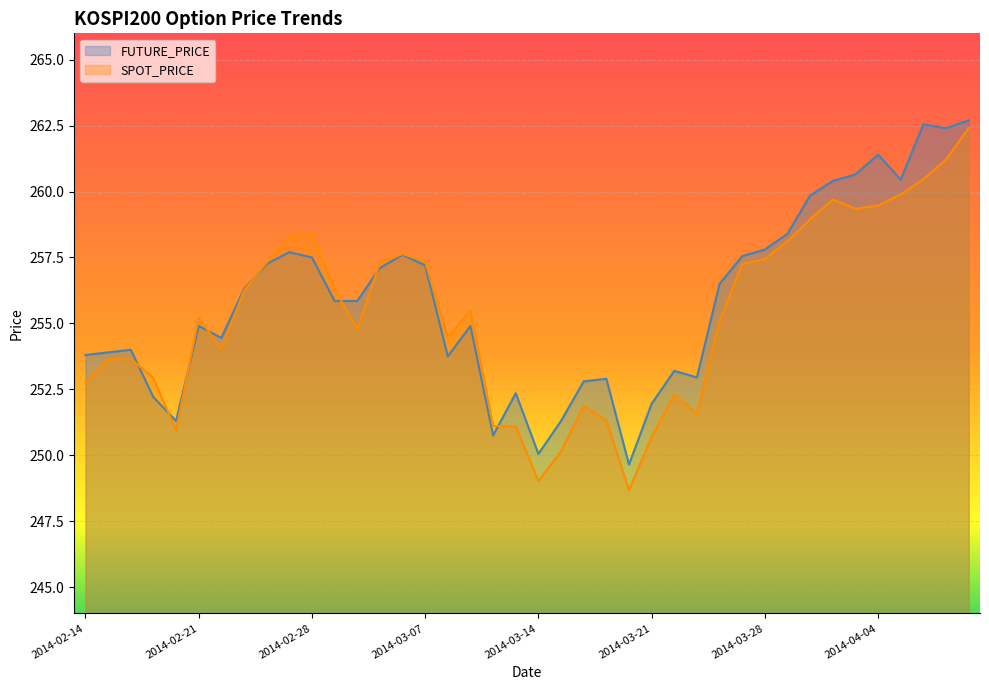

True or false: SPOT_PRICE has a value of 88.4 at 2014-03-27.

False